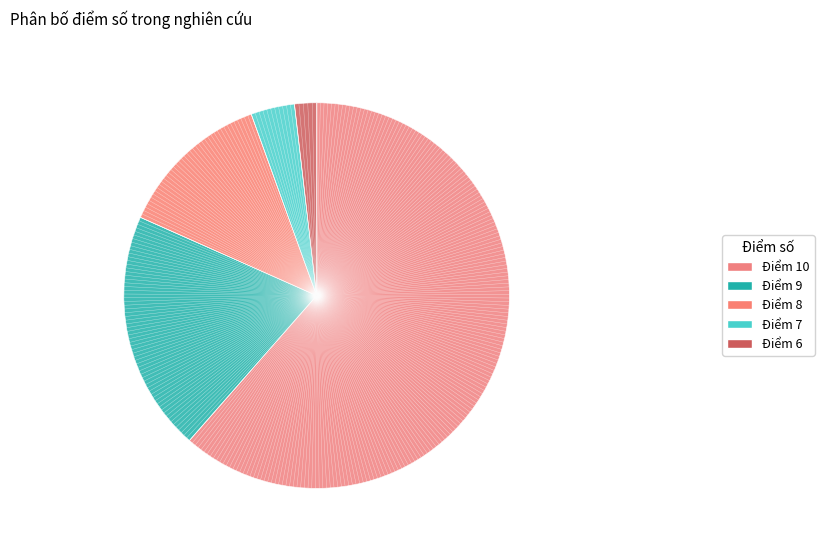

What percentage is the Điểm 9 slice, to the nearest percent?

20%